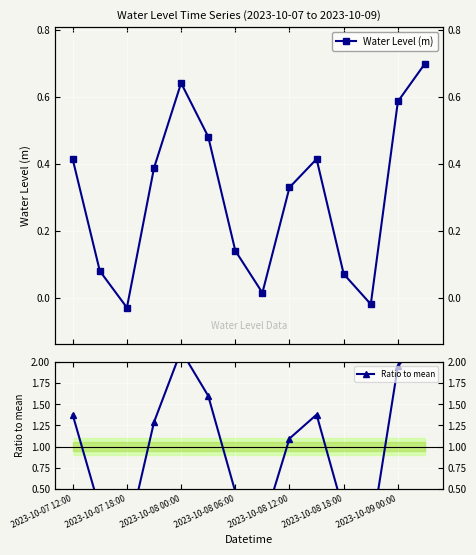

Rank the series by their average value, from highest to lowest.

Ratio to mean, Water Level (m)